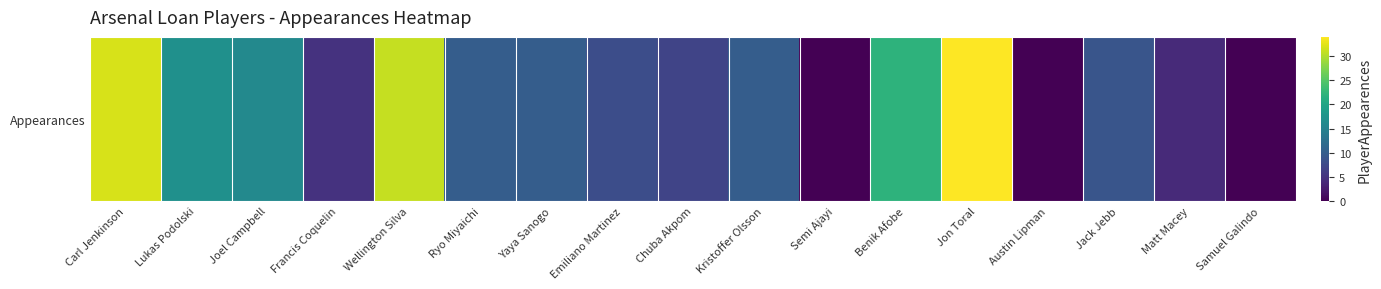

What is the difference between the maximum and minimum values?

34